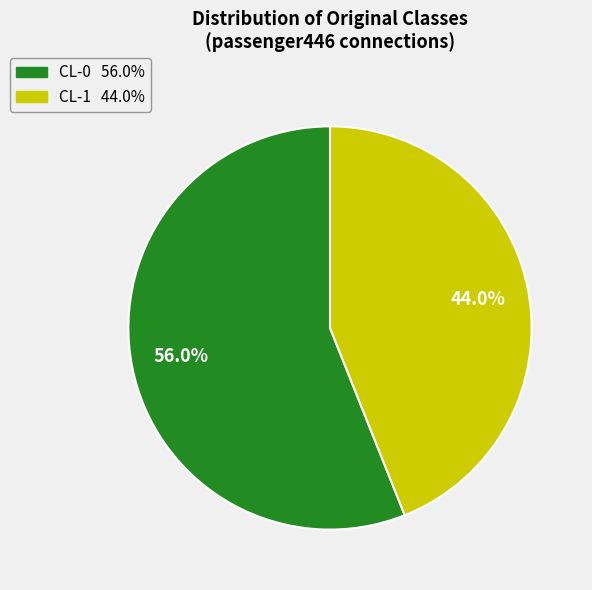

To the nearest percent, what is the combined percentage of CL-0 and CL-1?

100%